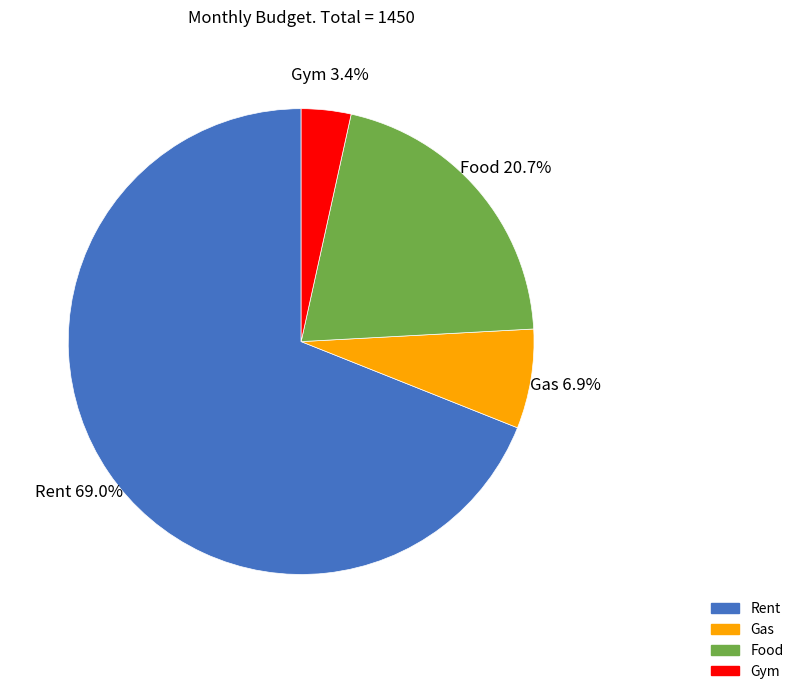

Count the number of slices in the pie.

4